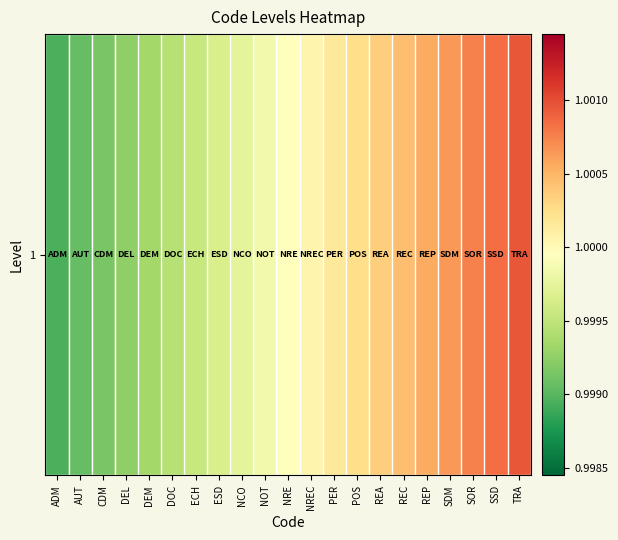

What is the maximum value shown in the chart?

1.0